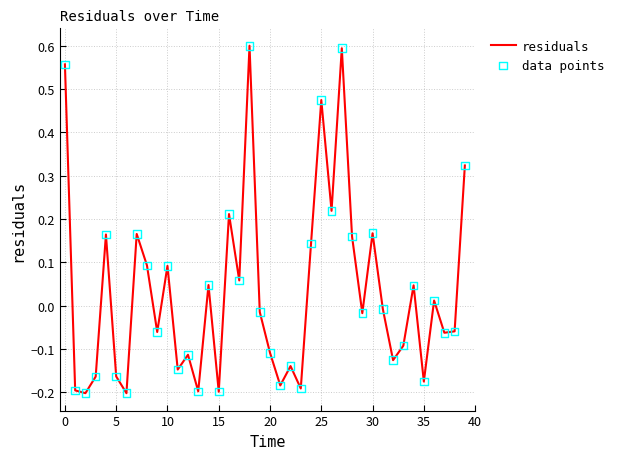

What is the difference between the maximum and minimum values?

0.8